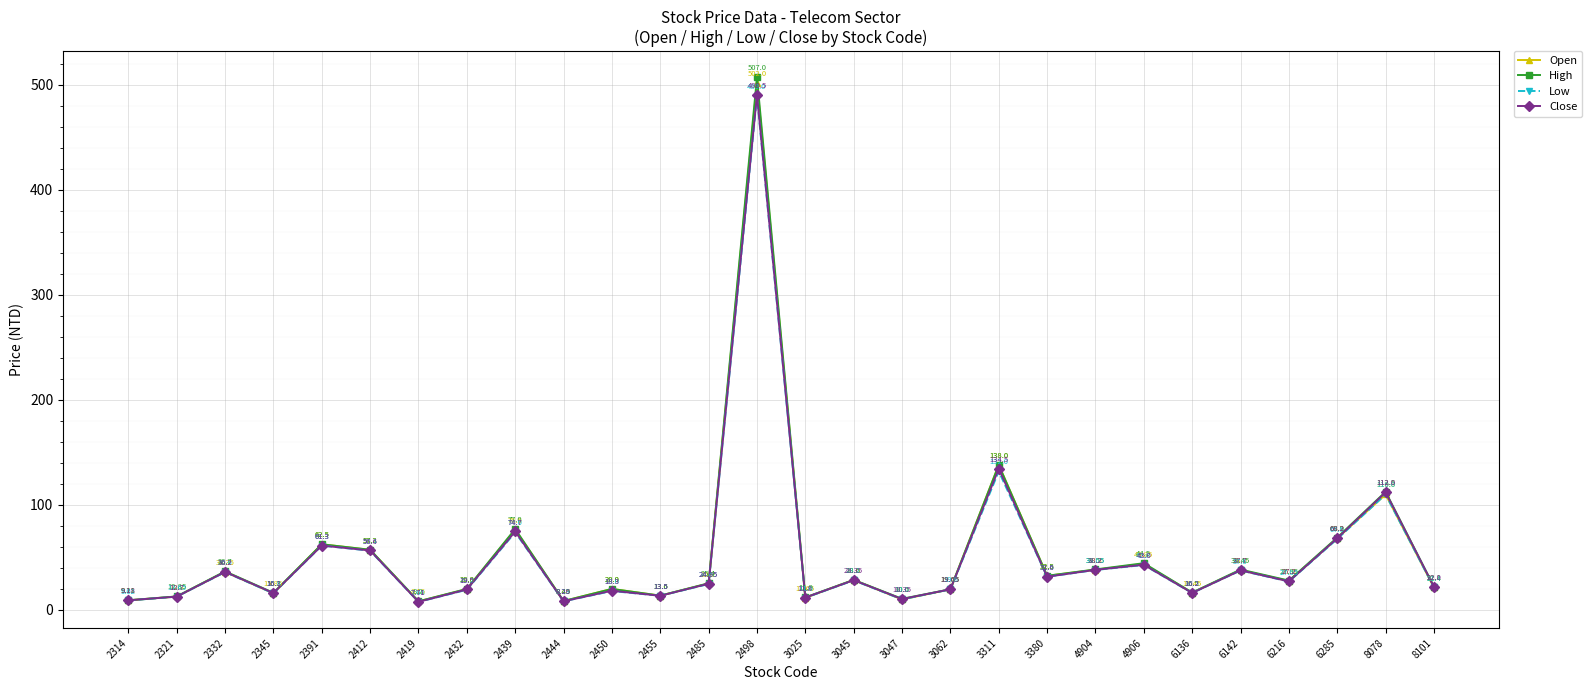

Does the chart have visible grid lines?

Yes